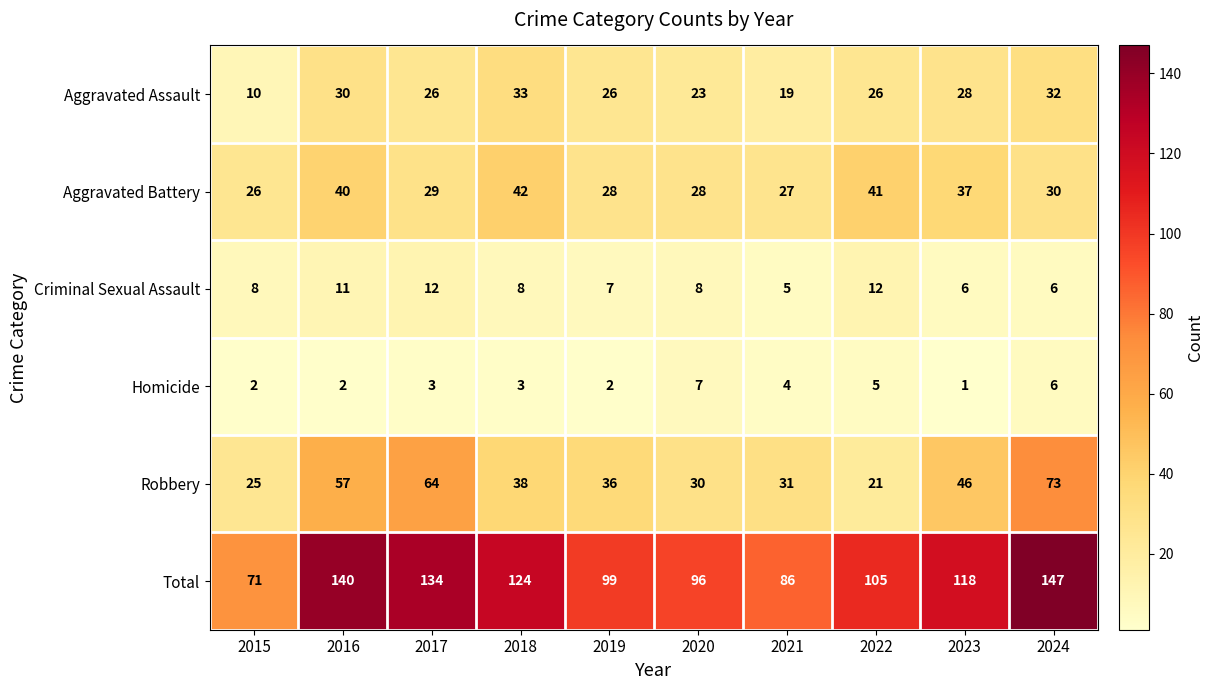

At how many categories does at least one series exceed 39?

10